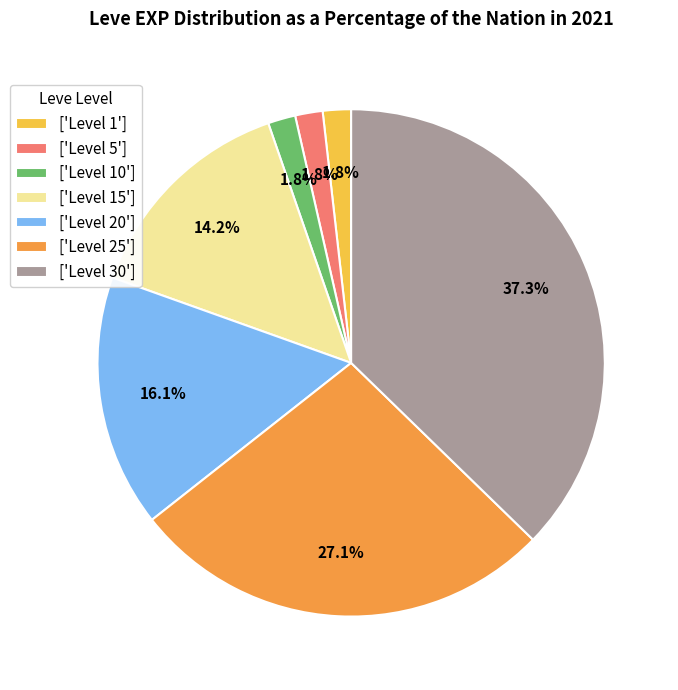

Which slice is the largest?

['Level 30']